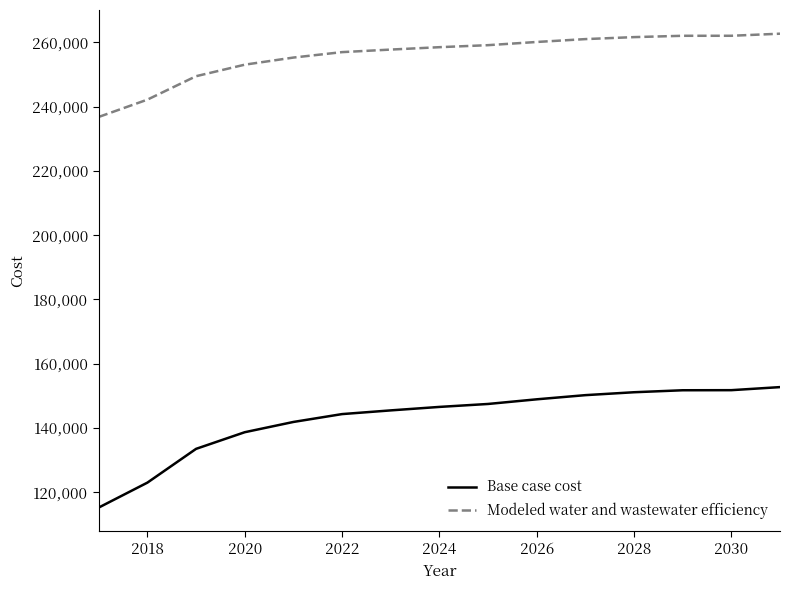

True or false: Base case cost and Modeled water and wastewater efficiency cross at least once.

False